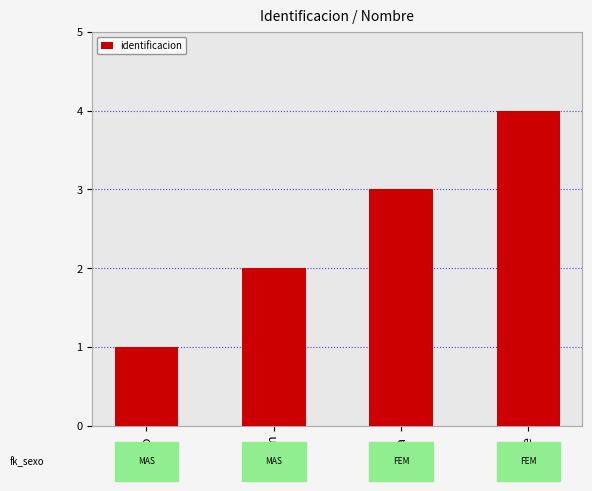

Rank the categories by value from highest to lowest.

sole, maria, juan, mario